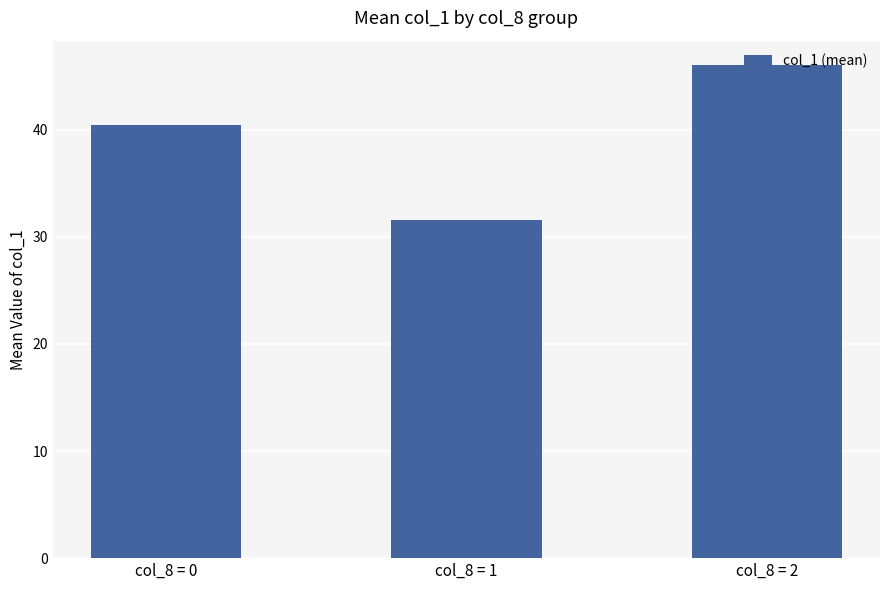

Which category has the highest value across all series?

col_8 = 2